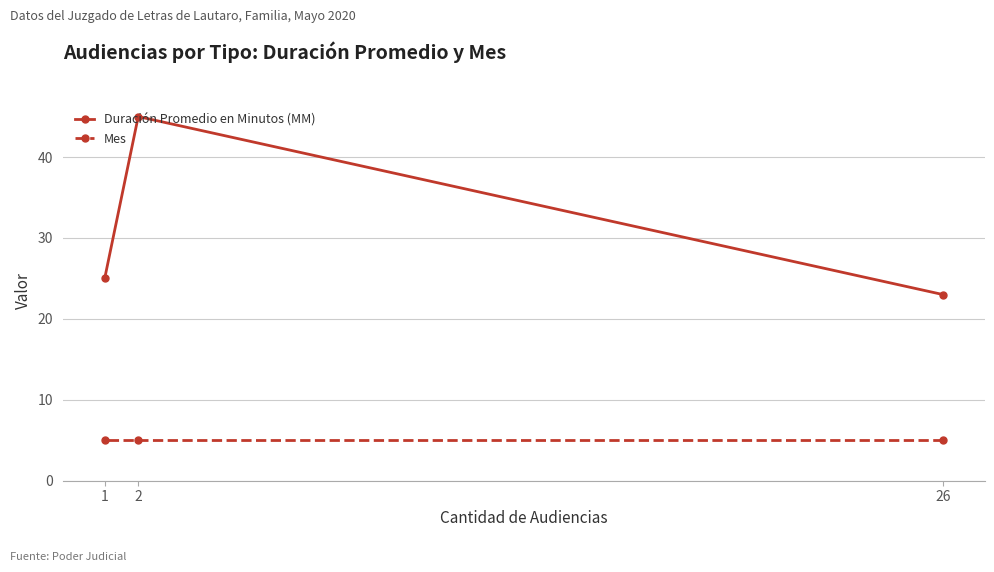

Which series has the largest total across all categories?

Duración Promedio en Minutos (MM)